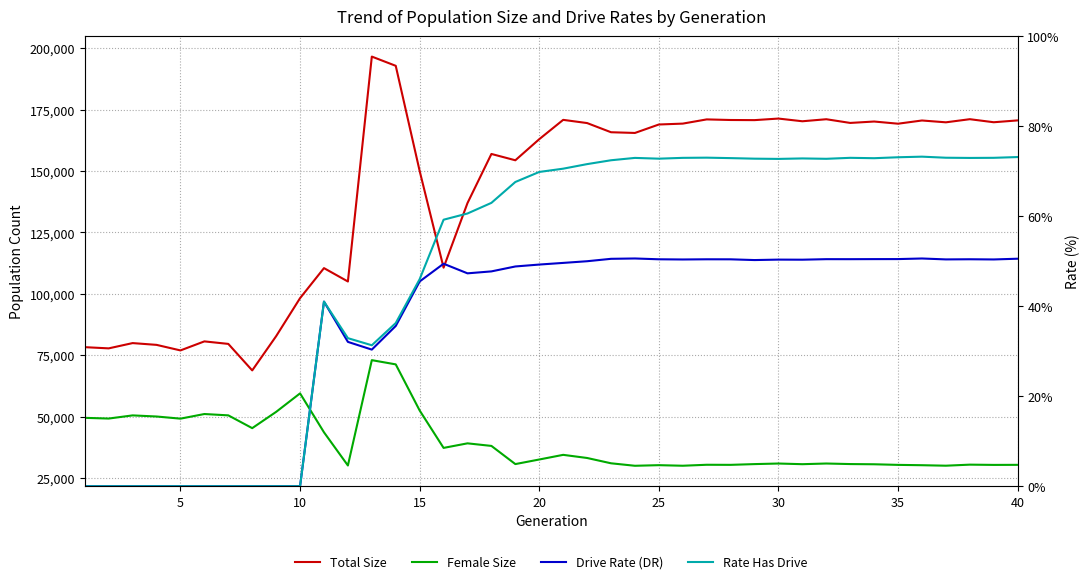

How many distinct data groups are displayed?

4